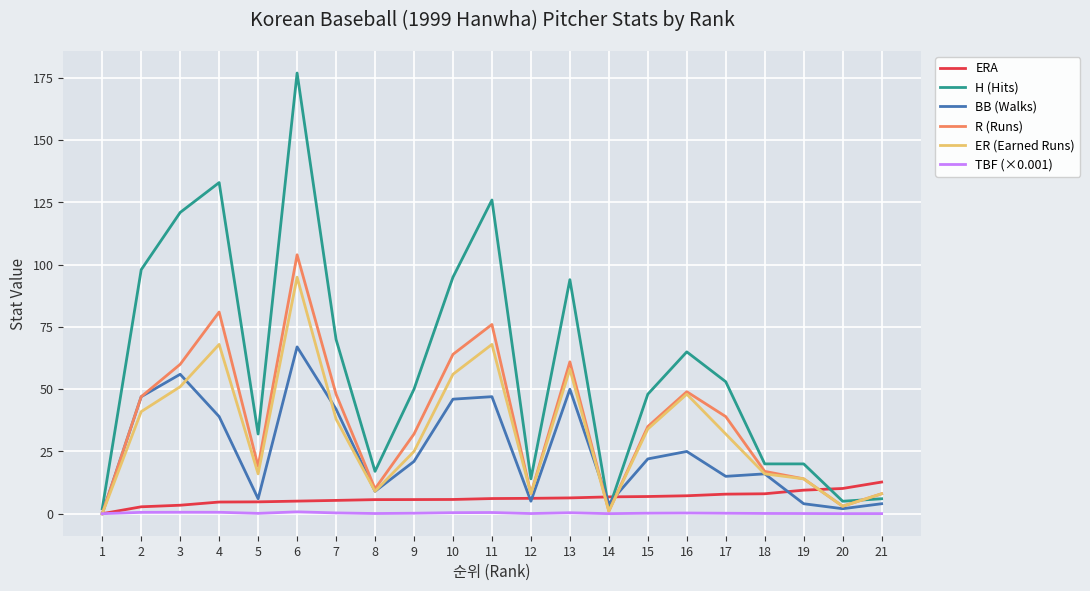

True or false: BB (Walks) has more than 2 points higher than both neighbors.

True